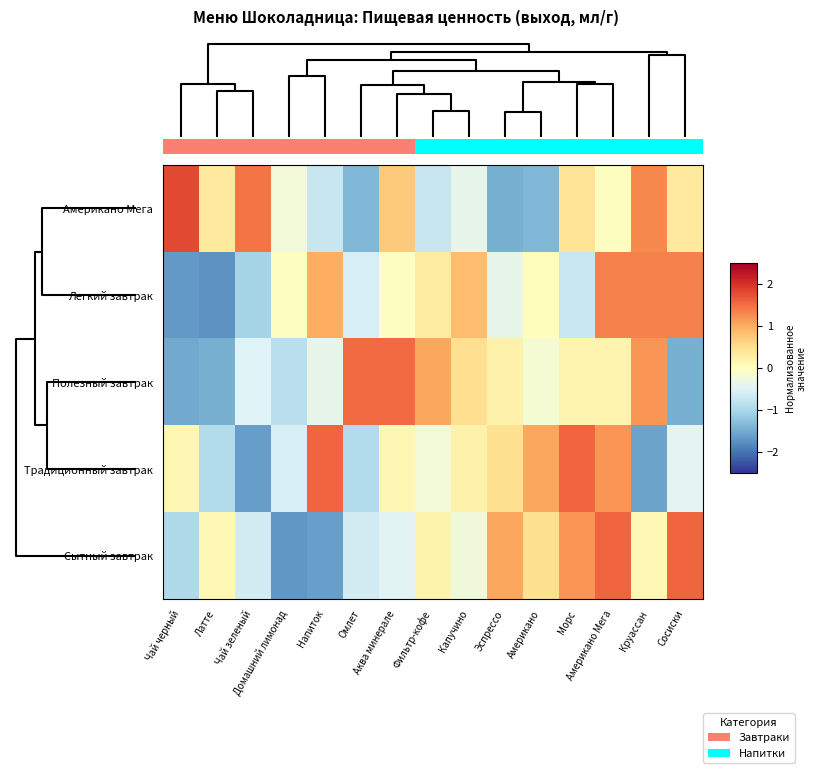

Which series has the largest range (max minus min)?

Американо Мега